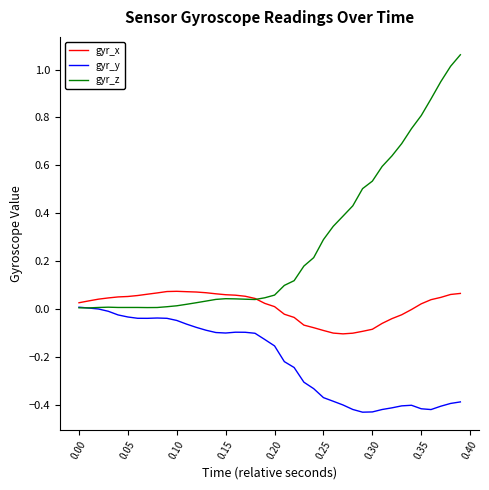

Which series has the largest total across all categories?

gyr_z